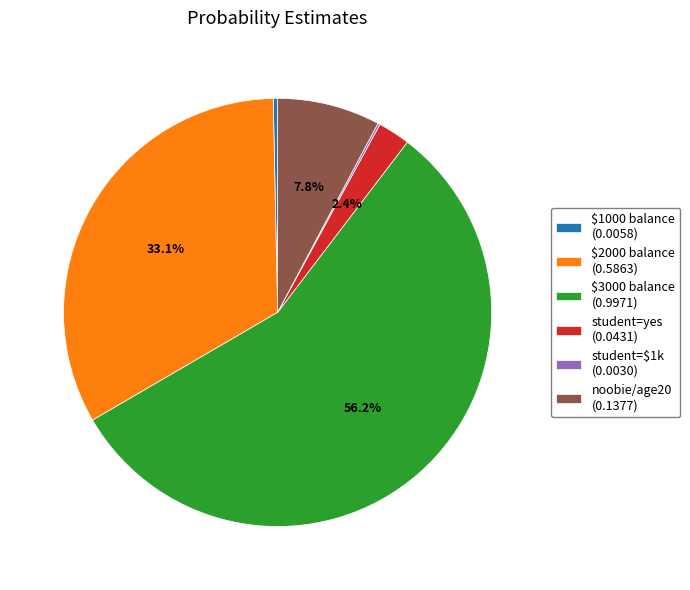

Which has a higher value, noobie/age20 (0.1377) or $1000 balance (0.0058)?

noobie/age20 (0.1377)